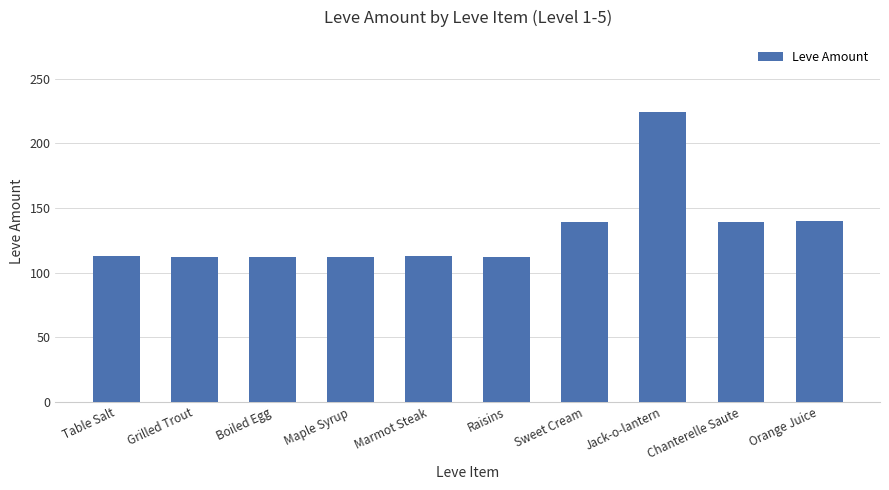

What is the greatest value displayed?

224